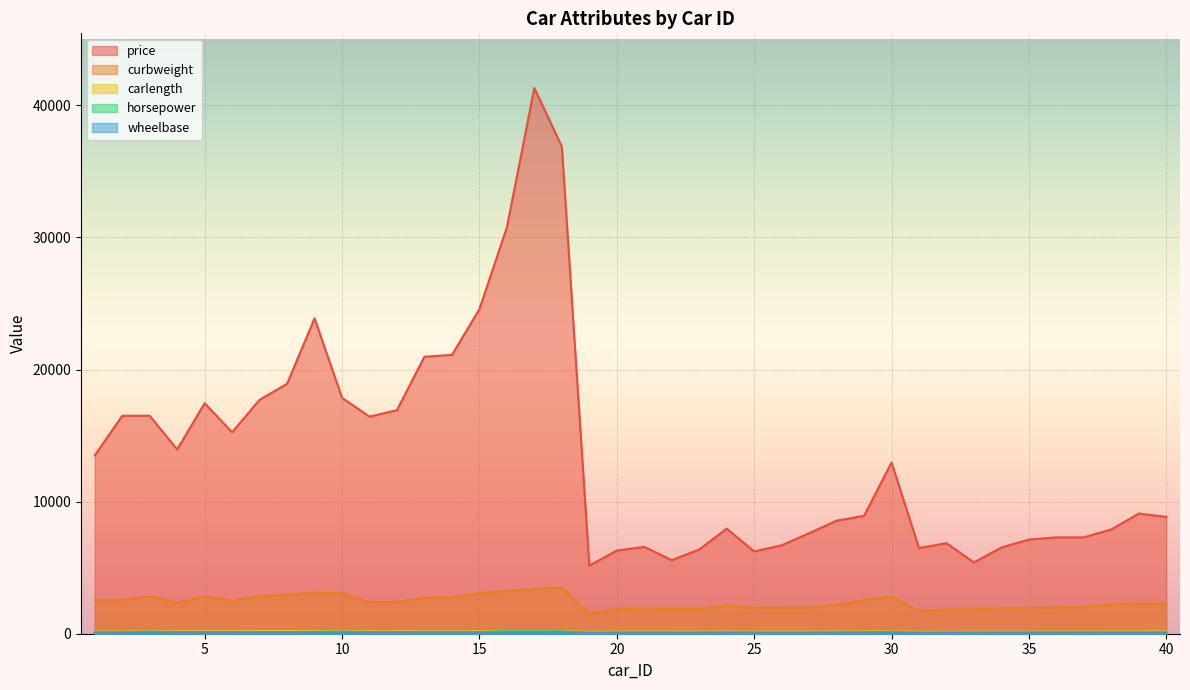

What is the difference between the maximum and second lowest values in the carlength series?

52.4